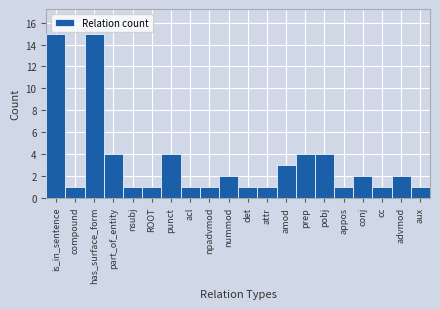

Reading right to left, list all the values displayed in this chart.

1	2	1	2	1	4	4	3	1	1	2	1	1	4	1	1	4	15	1	15